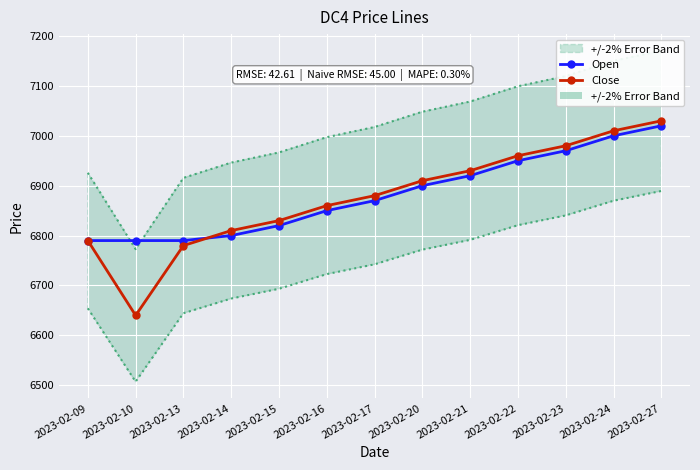

What value does the Open series have at 2023-02-15?

6820